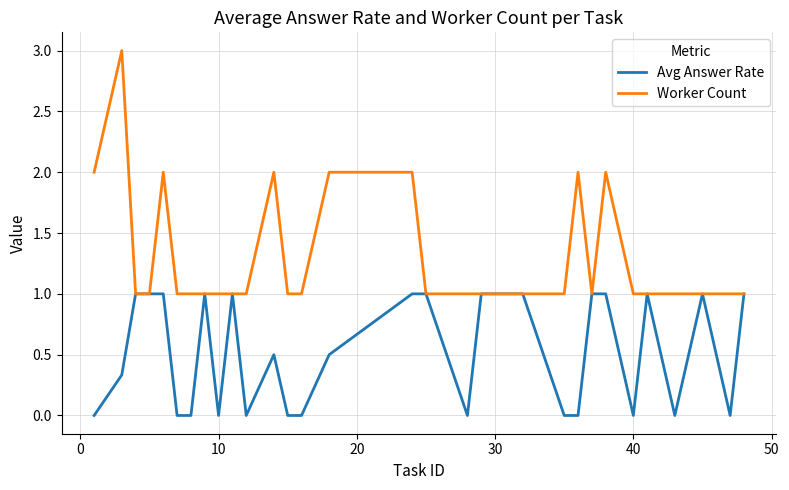

What is the greatest value displayed?

3.0